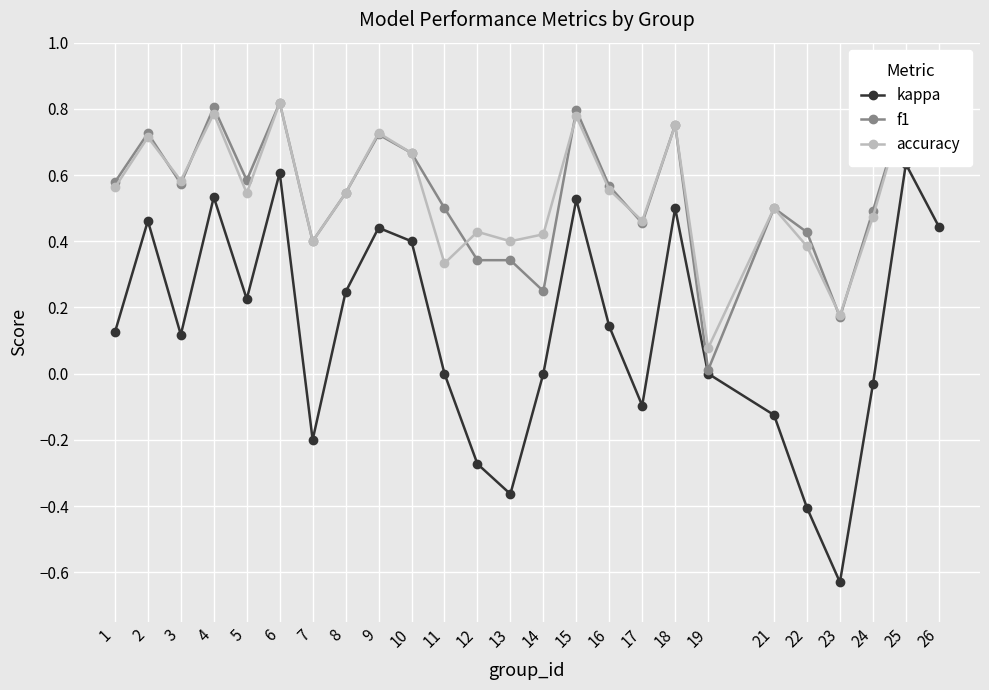

How many times do f1 and accuracy cross each other?

9